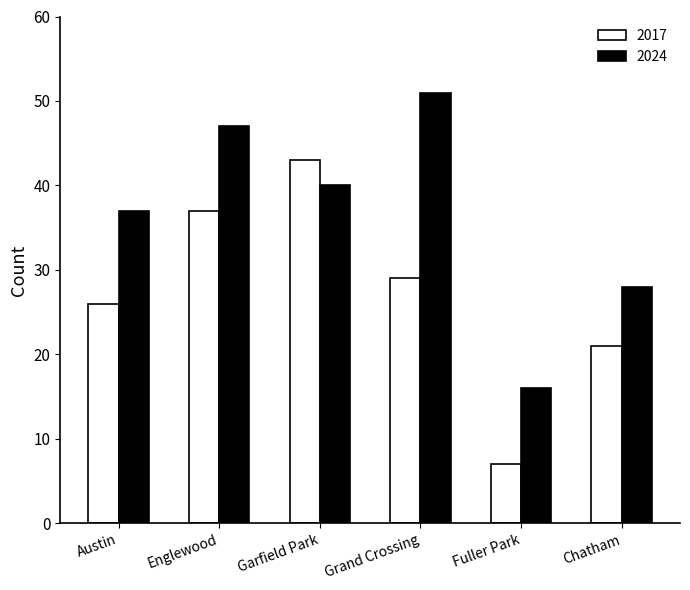

What position from the left is Austin?

1